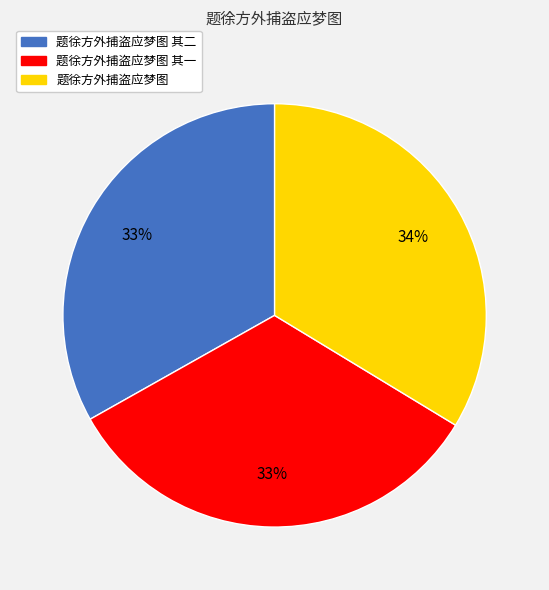

How many slices are in this pie chart?

3